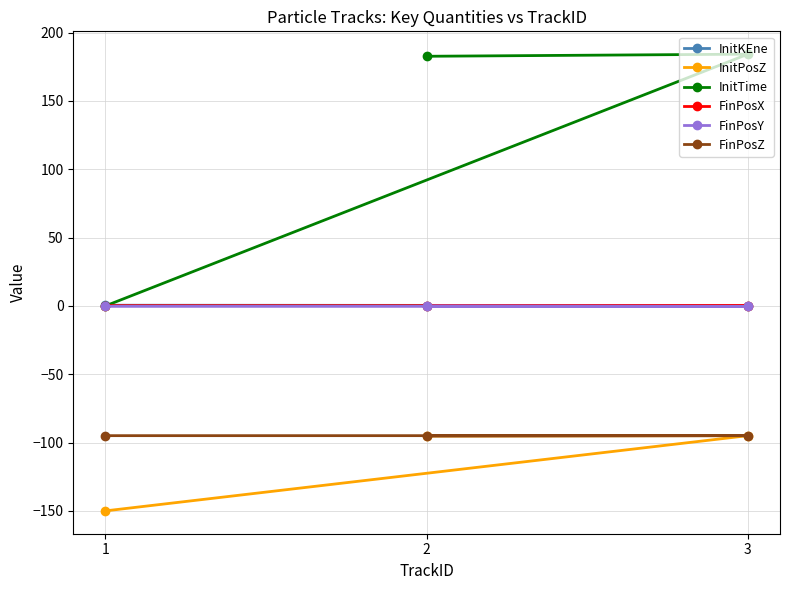

How many lines are shown in the chart?

6